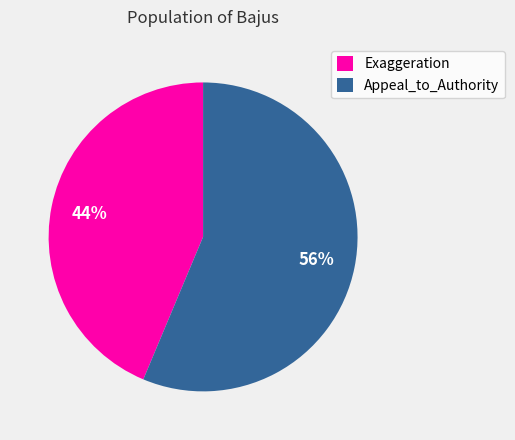

Approximately how many times larger is the value at Appeal_to_Authority compared to Exaggeration?

1.3